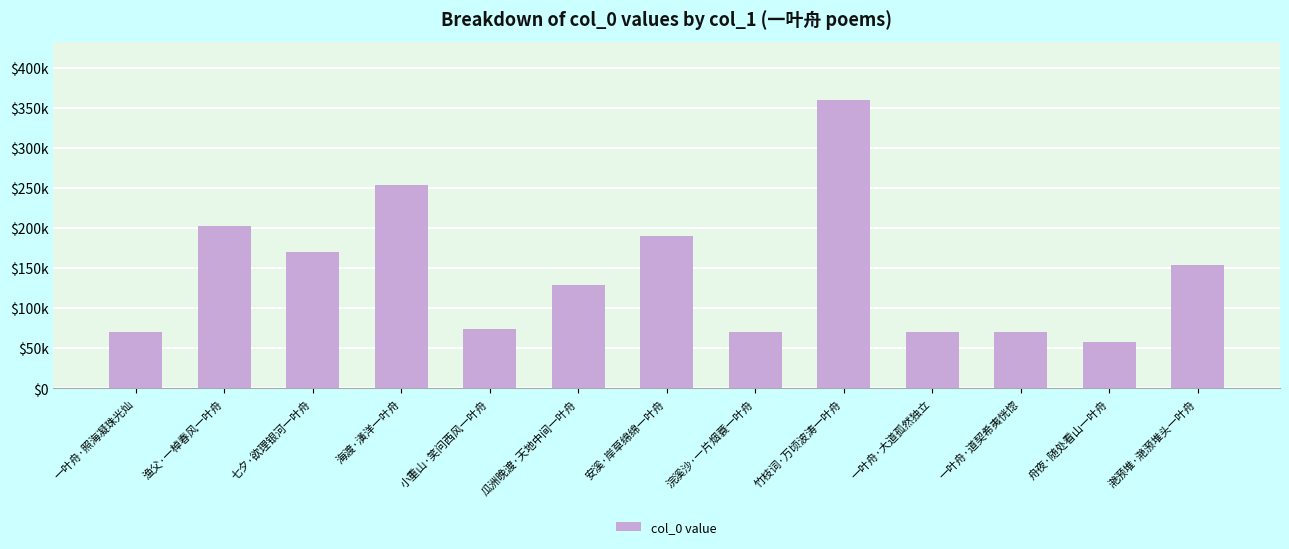

Reading right to left, what are all the values shown in this chart?

滟滪堆·滟滪堆头一叶舟=154185	舟夜·随处看山一叶舟=57455	一叶舟·道契希夷恍惚=70818	一叶舟·大道孤然独立=70819	竹枝词·万顷波涛一叶舟=359975	浣溪沙·一片烟蓑一叶舟=70292	安溪·岸草绵绵一叶舟=190172	瓜洲晚渡·天地中间一叶舟=129629	小重山·笑问西风一叶舟=74433	海渡·潢洋一叶舟=253752	七夕·欲理银河一叶舟=170514	渔父·一棹春风一叶舟=202052	一叶舟·照海凝珠光灿=70821